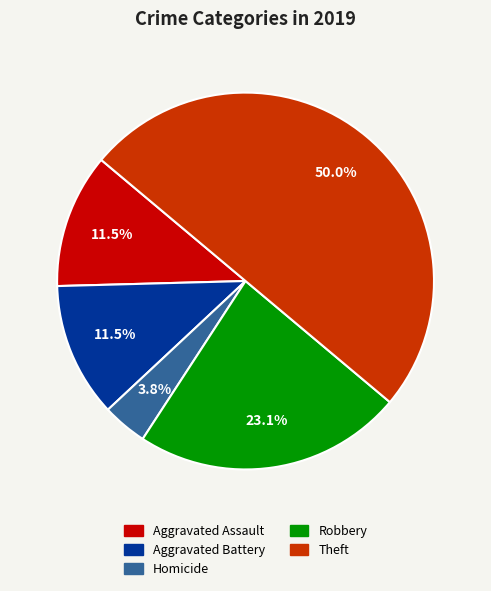

How many segments does this pie chart have?

5